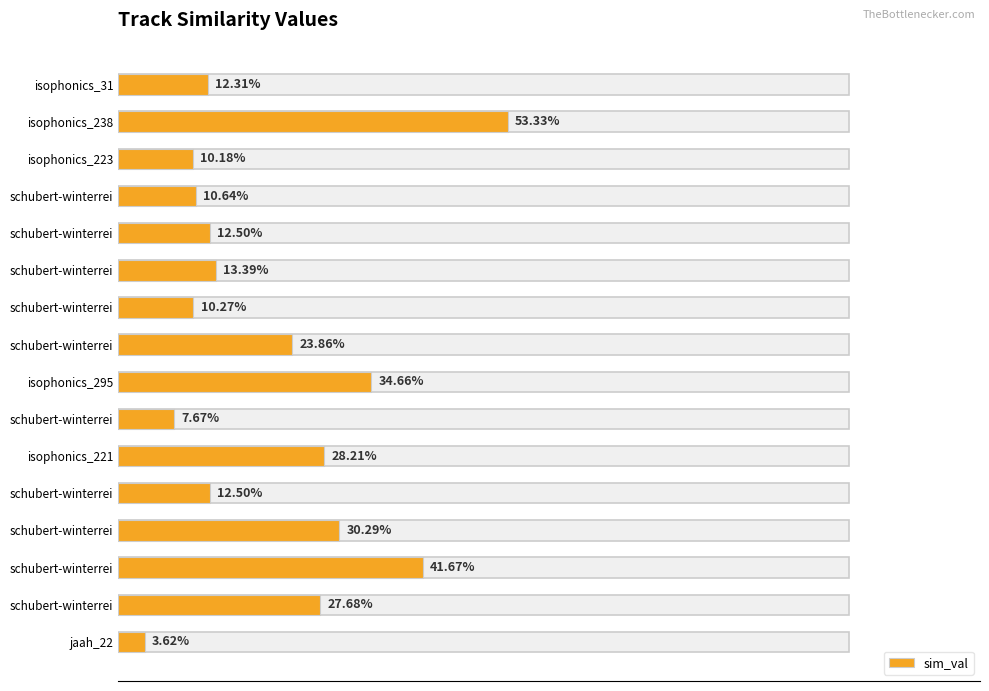

What is the sum of all values?

3.3